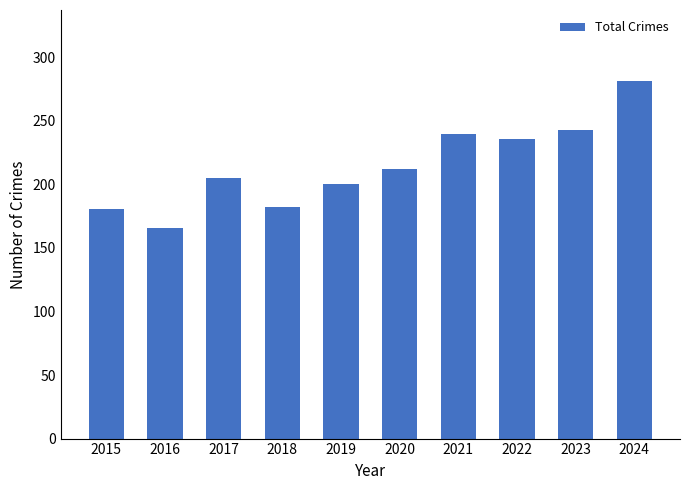

What is the smallest value displayed?

166